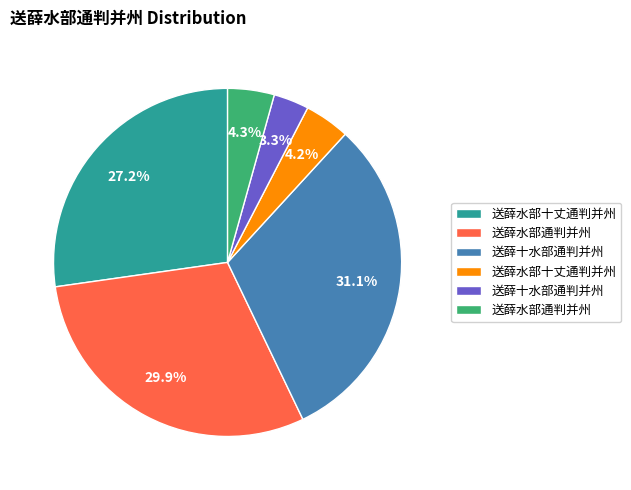

Is there a majority slice in this chart?

No